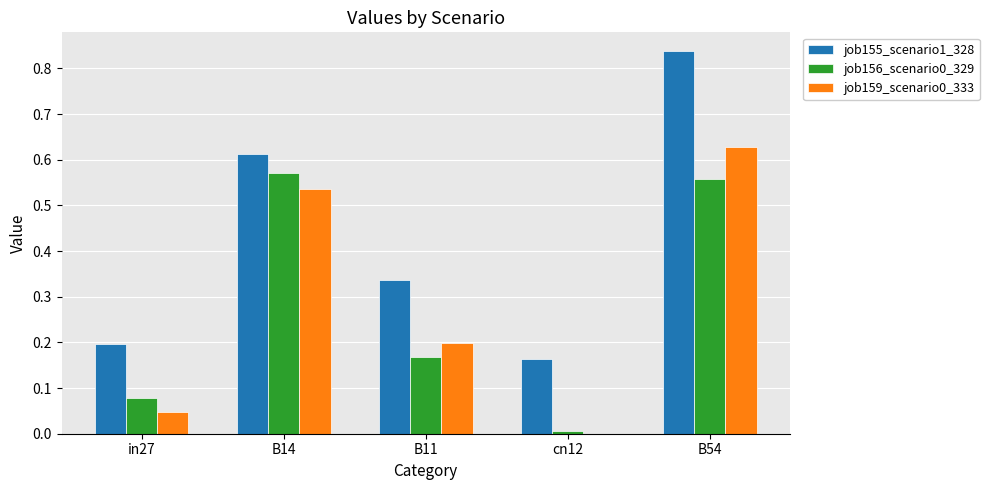

Which series has the largest total across all categories?

job155_scenario1_328